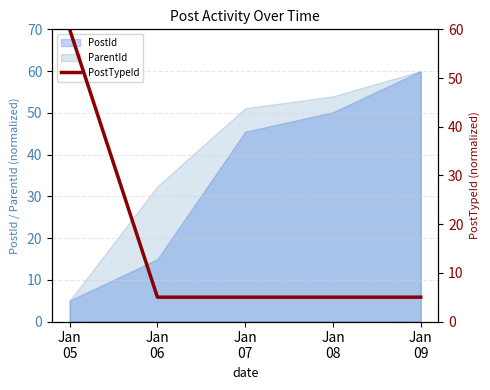

How many lines are shown in the chart?

1